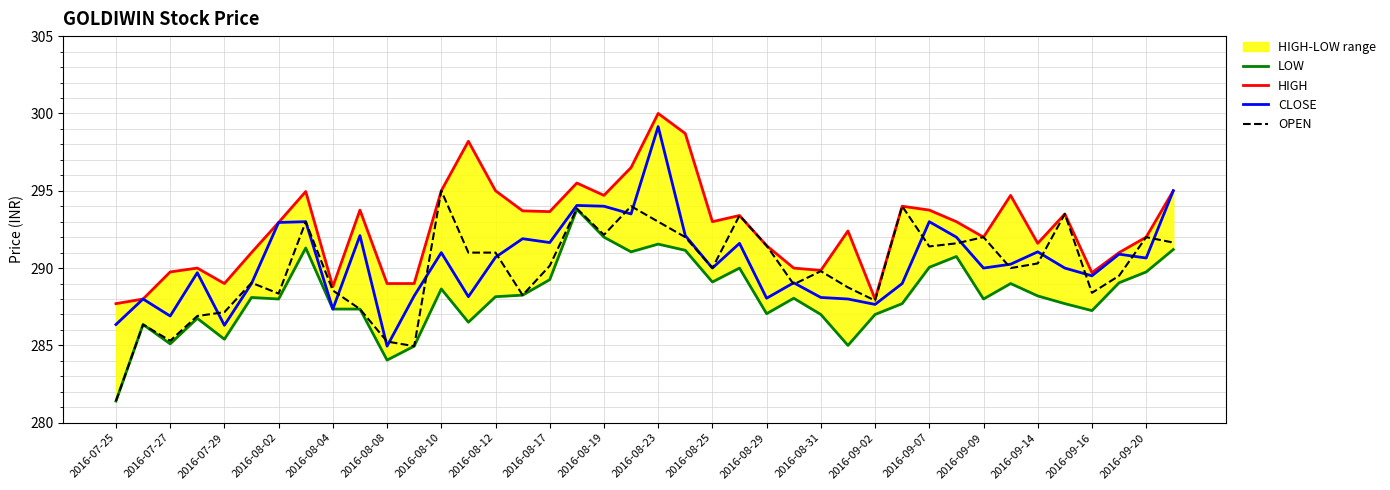

What is the maximum value for OPEN?

295.0